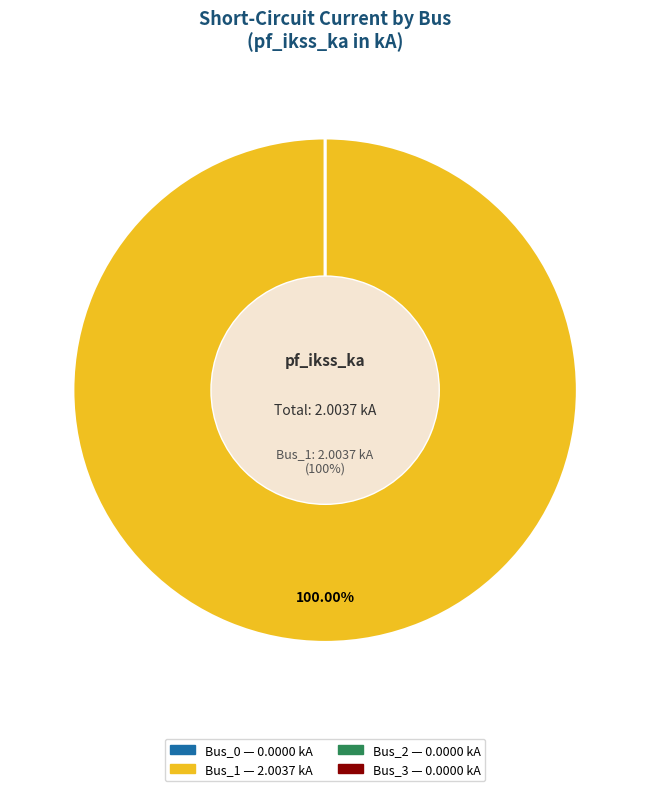

Count the number of slices in the pie.

4